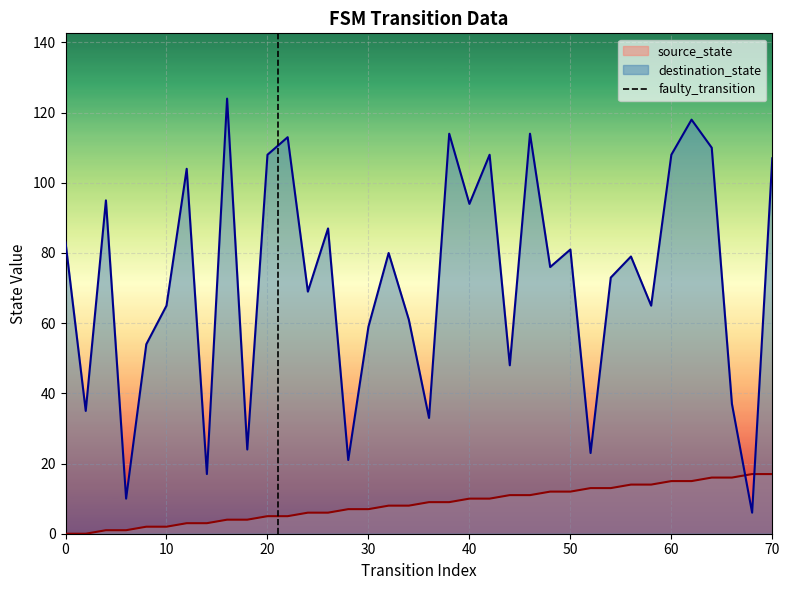

What is the maximum value for destination_state?

124